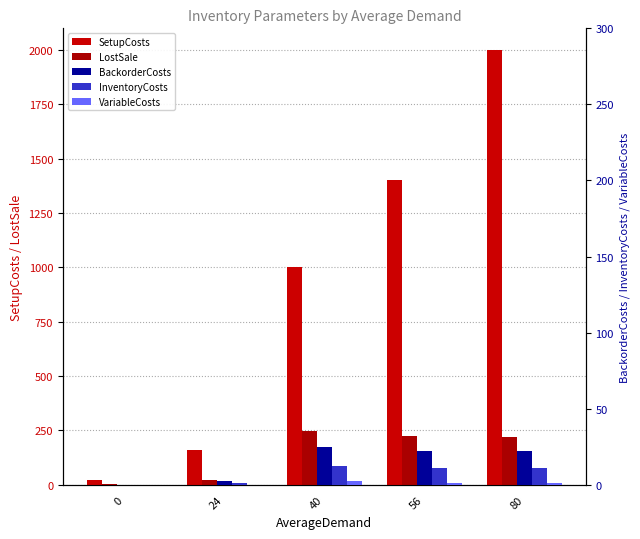

List the labels in order of SetupCosts value, largest first.

80, 56, 40, 24, 0